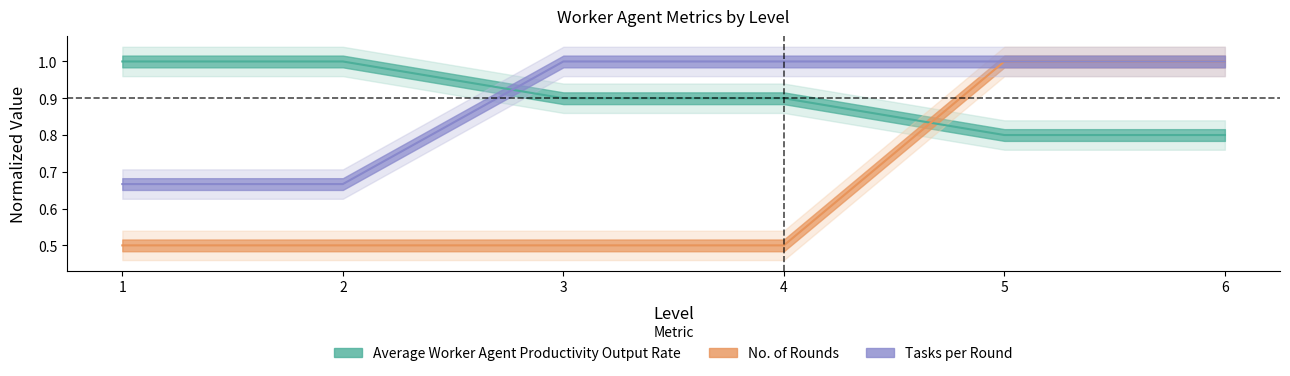

What are all the series names shown in the legend?

Average Worker Agent Productivity Output Rate, No. of Rounds, Tasks per Round